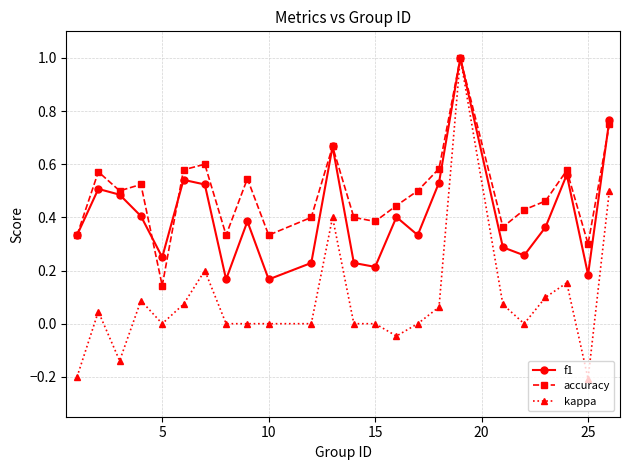

True or false: f1 has more than 0 points higher than both neighbors.

True